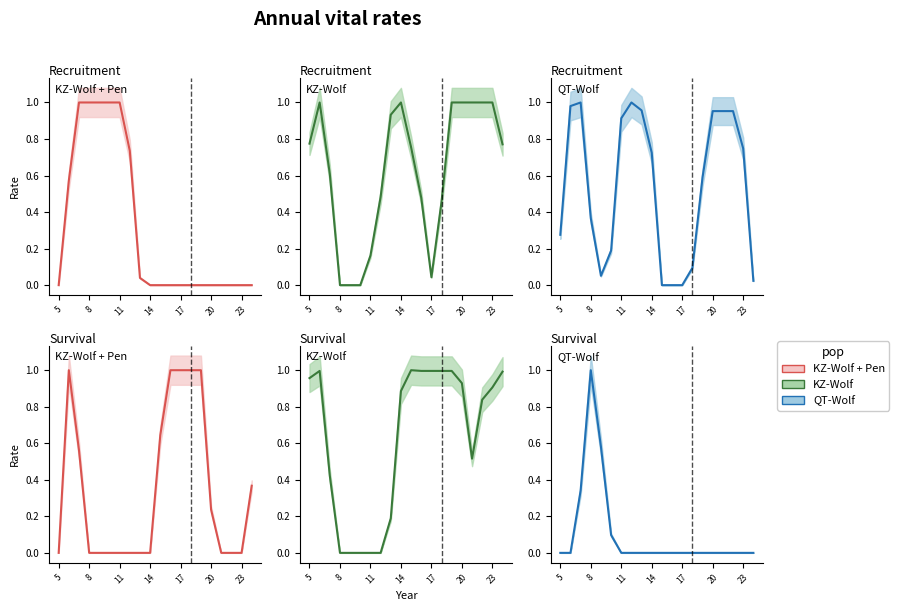

What is the difference between the maximum and minimum values in the QT-Wolf series?

1.0